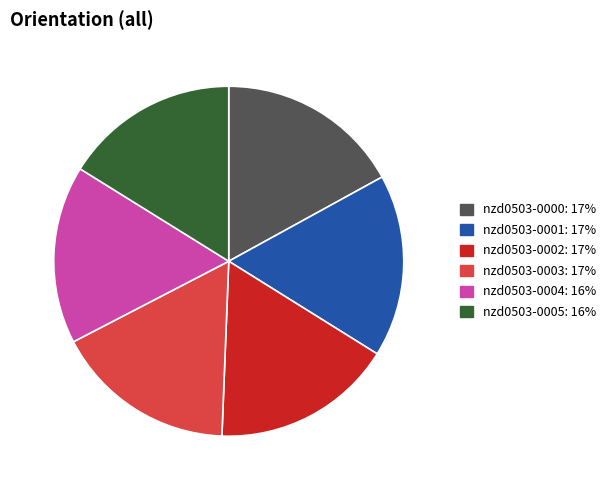

Is the sum of nzd0503-0003 and nzd0503-0001 greater than half?

No